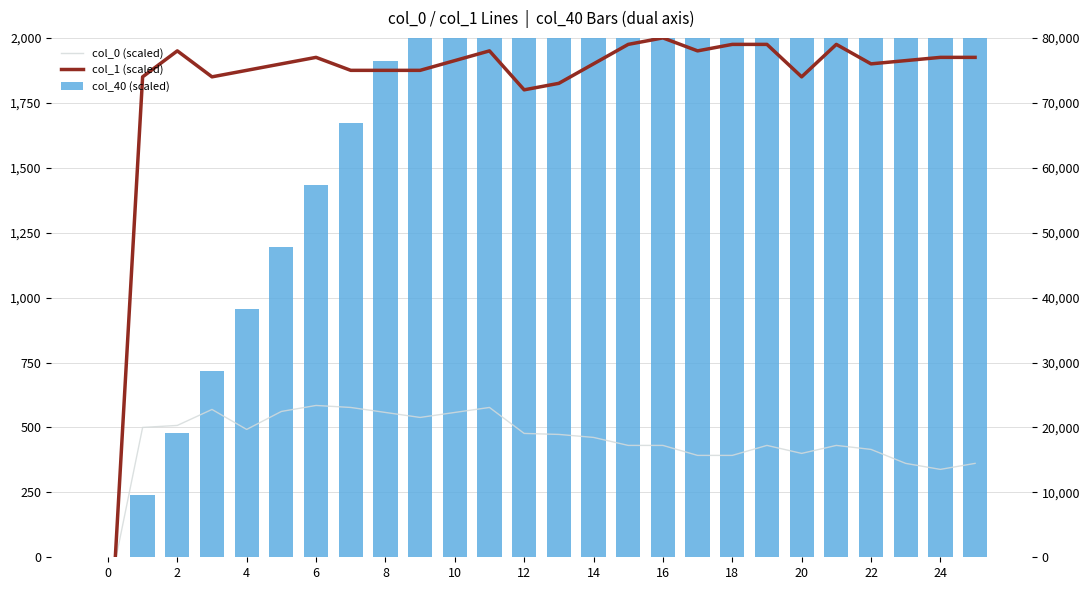

How many series are shown in this chart?

3